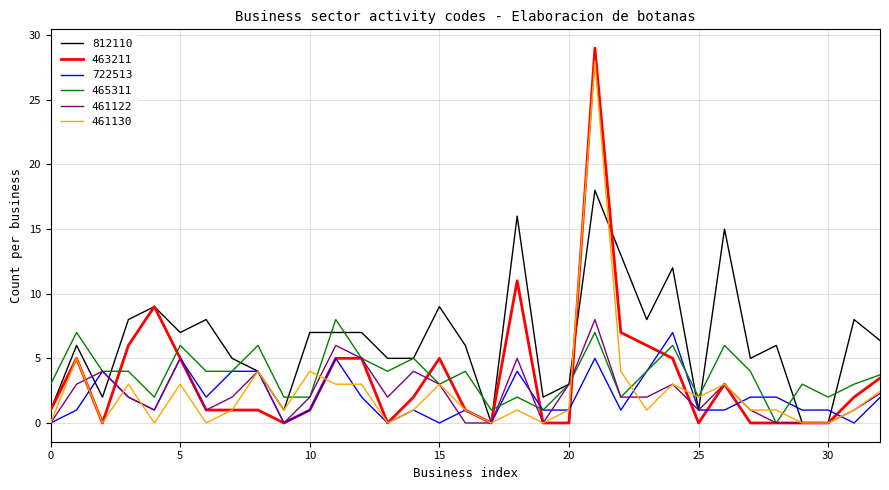

Which series has the largest total across all categories?

812110